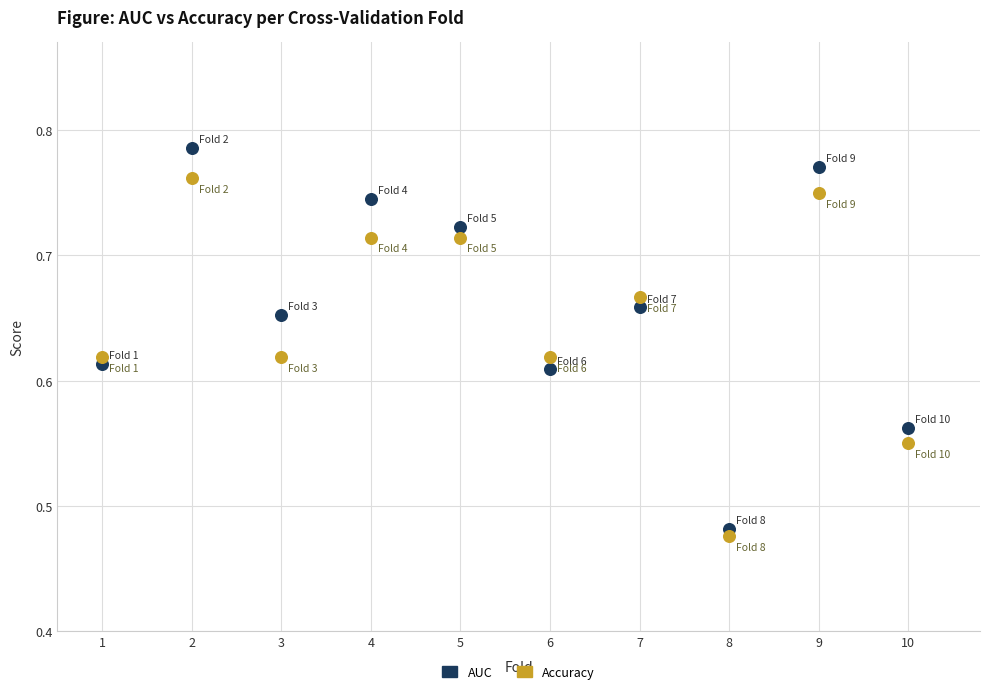

Across all data points, what is the range of Y values (max minus min)?

0.3